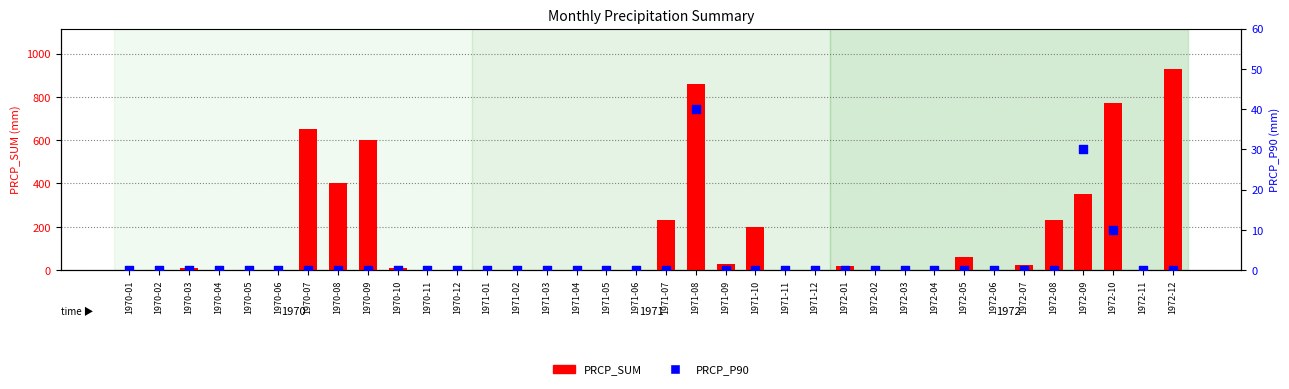

What are all the series names shown in the legend?

PRCP_SUM, PRCP_P90